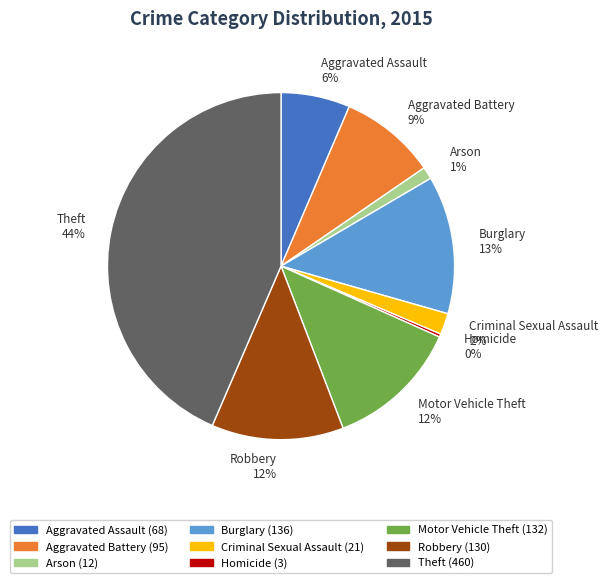

Approximately how many times larger is the value at Aggravated Battery compared to Homicide?

31.7